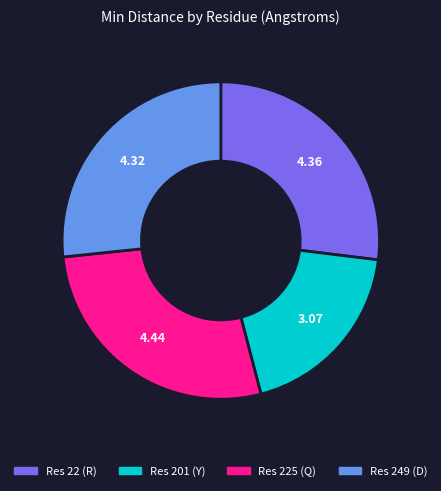

Do Res 225 (Q) and Res 249 (D) together represent more than half of the pie?

Yes